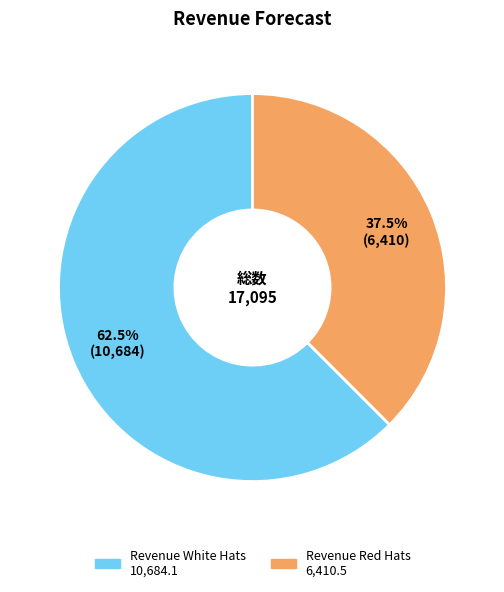

Which slice is the smallest?

Revenue Red Hats